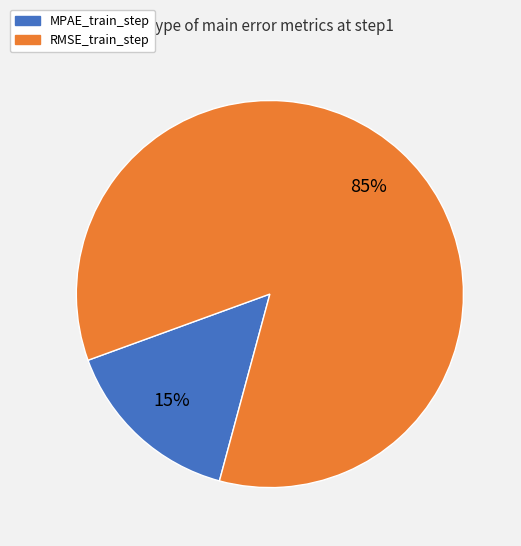

How many segments does this pie chart have?

2